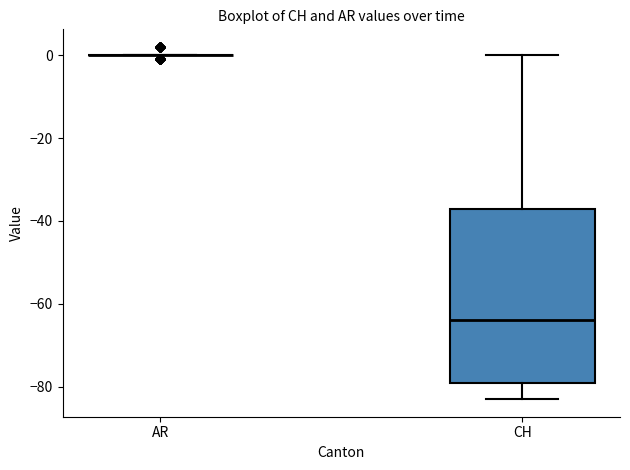

Where does the lower whisker of the box for CH end on the y-axis? The values are not printed on the chart, so give them approximately, as read against the axis.

-82